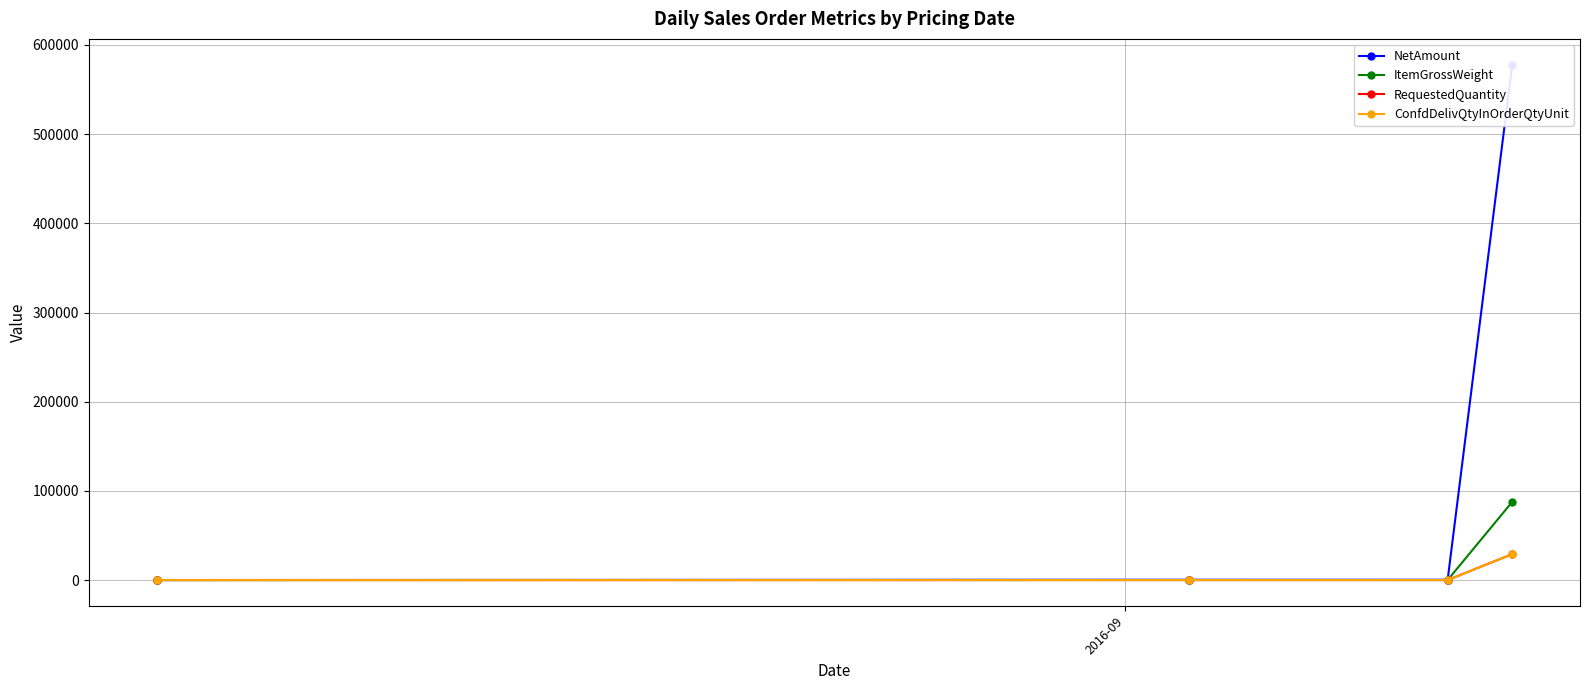

How many categories are shown in the chart?

4